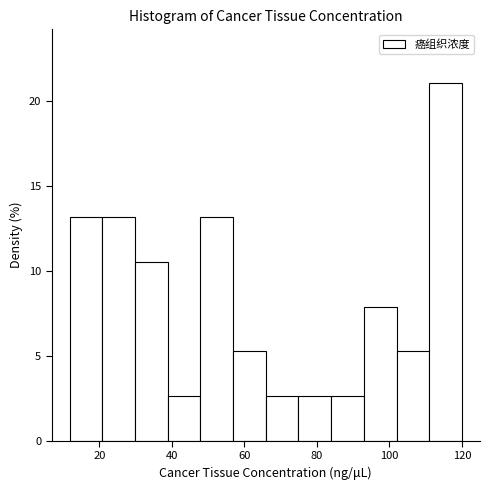

How tall is the bar that spans 74 to 84 on the x-axis? Neither the bar edges nor the heights are printed on the chart, so give them approximately, as read against the axes.

2.5